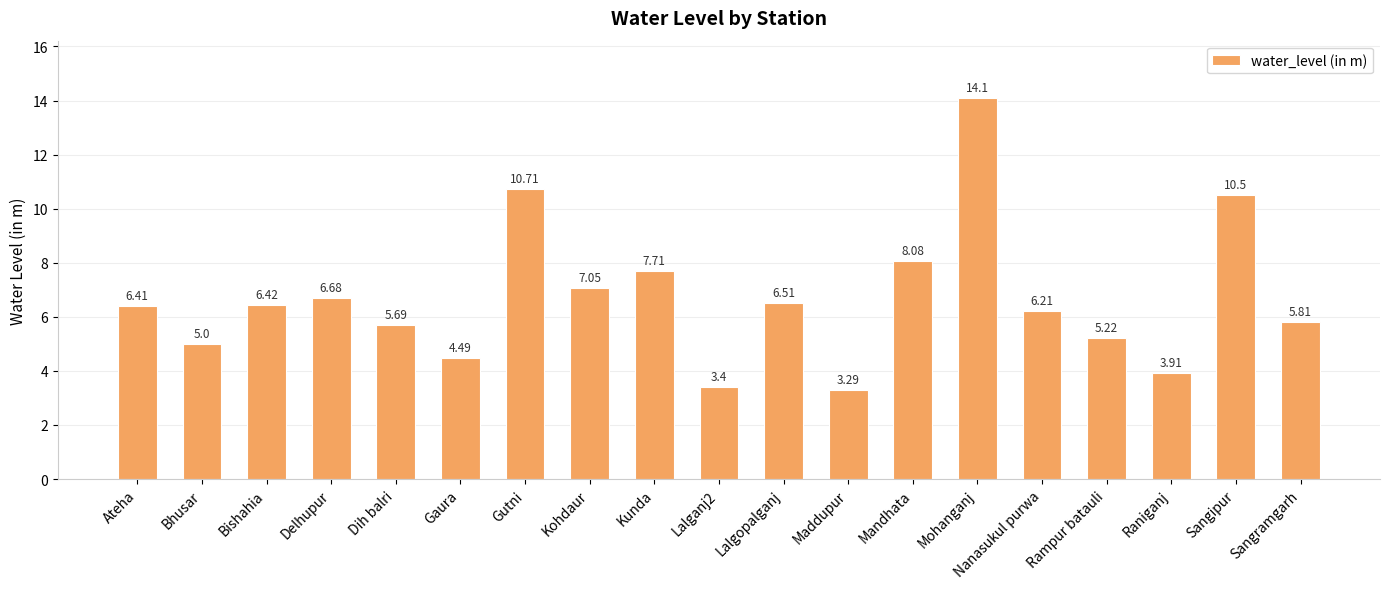

What is the label of the 15th bar from the left?

Nanasukul purwa